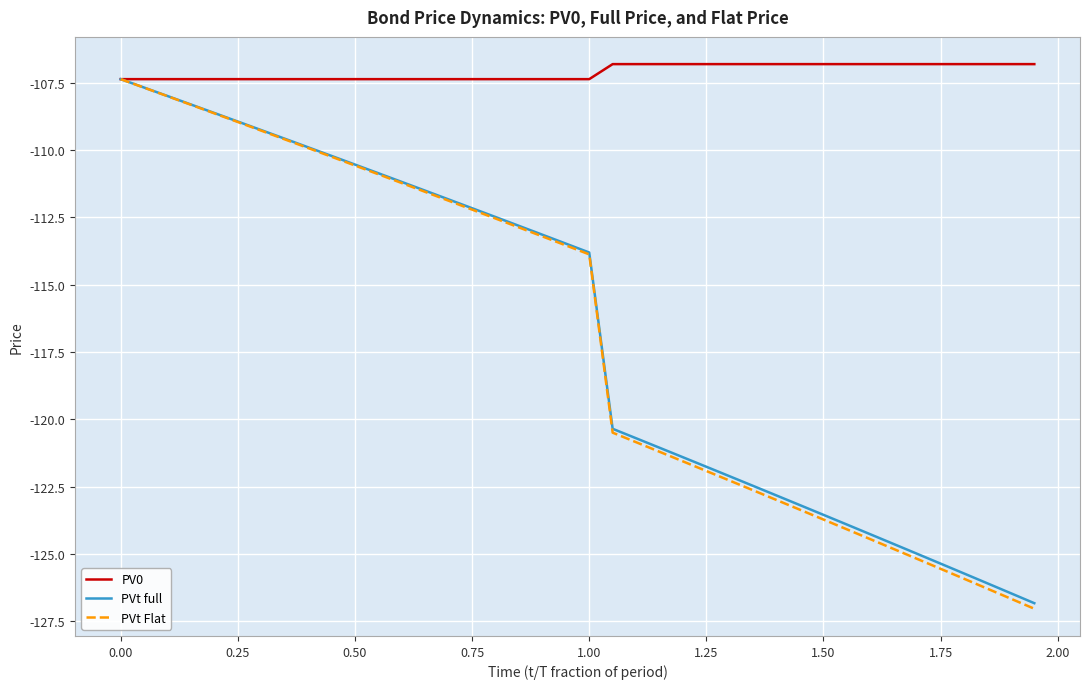

Which series has the largest total across all categories?

PV0